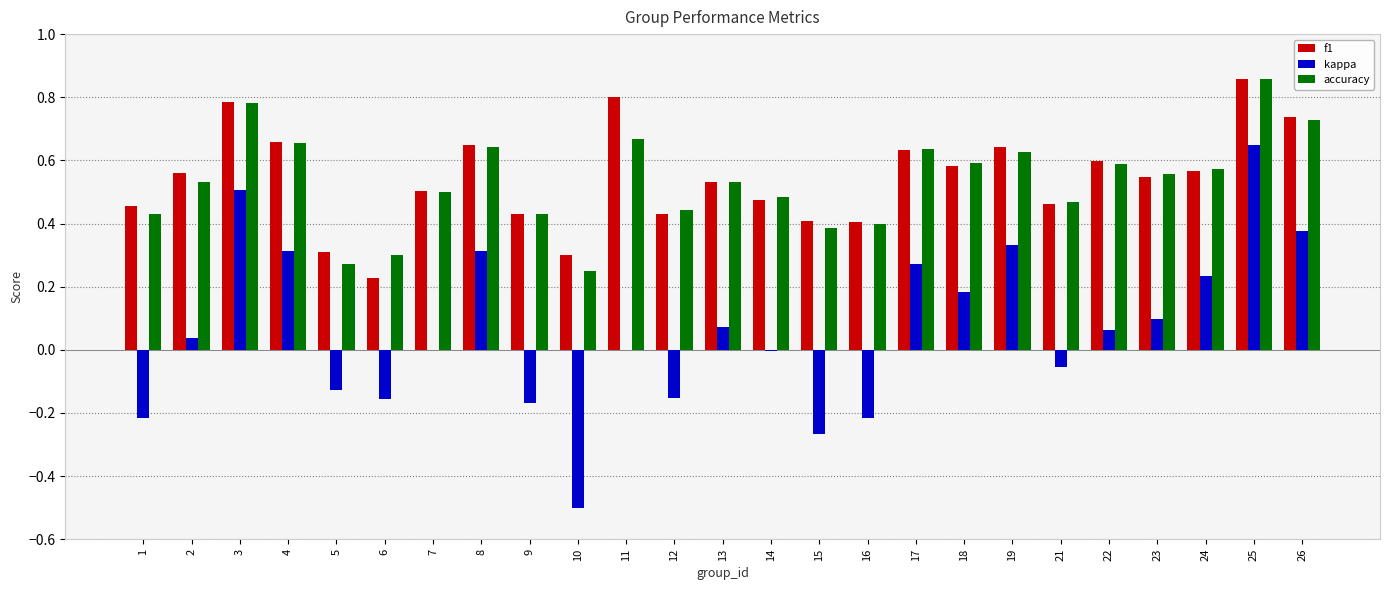

What is the total value across all series at 24?

1.4